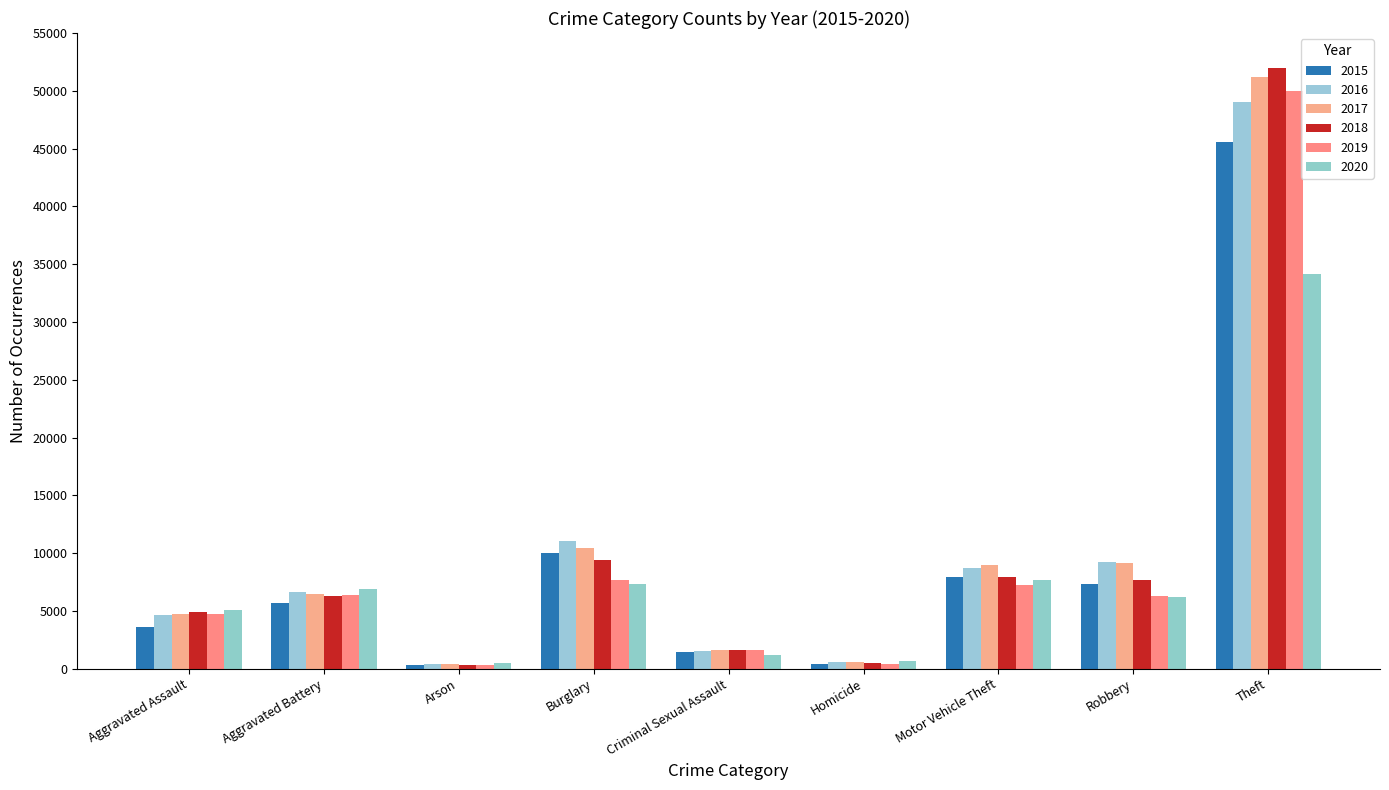

What is the difference between the second highest and second lowest values in the 2015 series?

9600